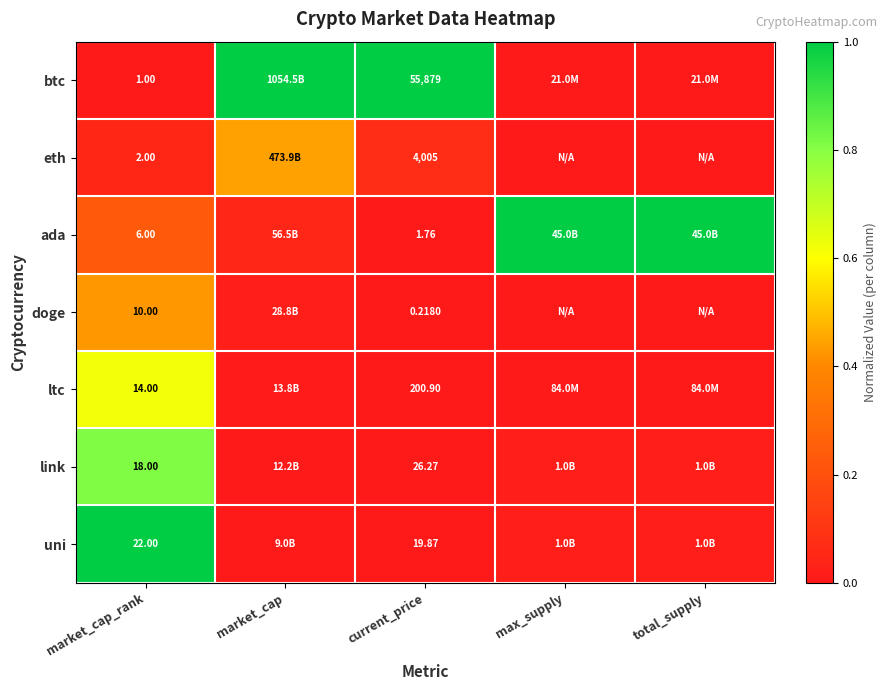

Between market_cap and max_supply, which is larger?

market_cap